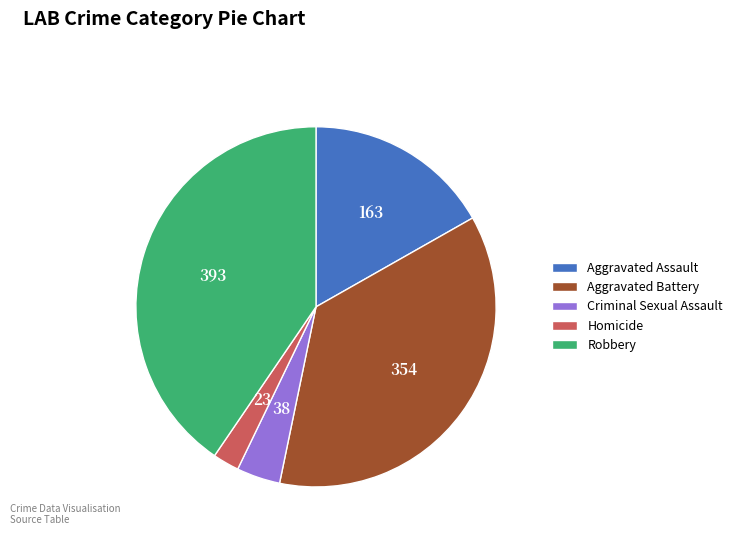

Which has a higher value, Criminal Sexual Assault or Homicide?

Criminal Sexual Assault